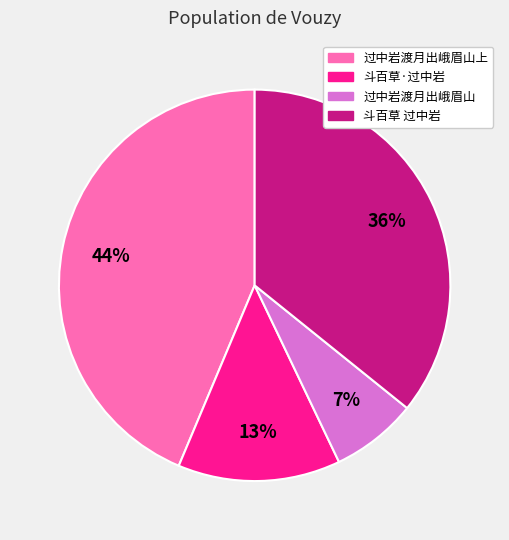

Which has a higher value, 斗百草·过中岩 or 过中岩渡月出峨眉山?

斗百草·过中岩